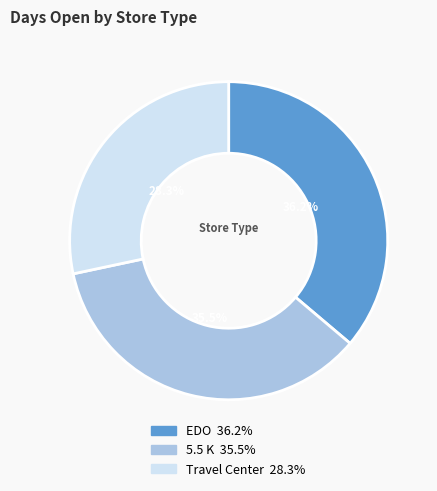

How many slices are in this pie chart?

3